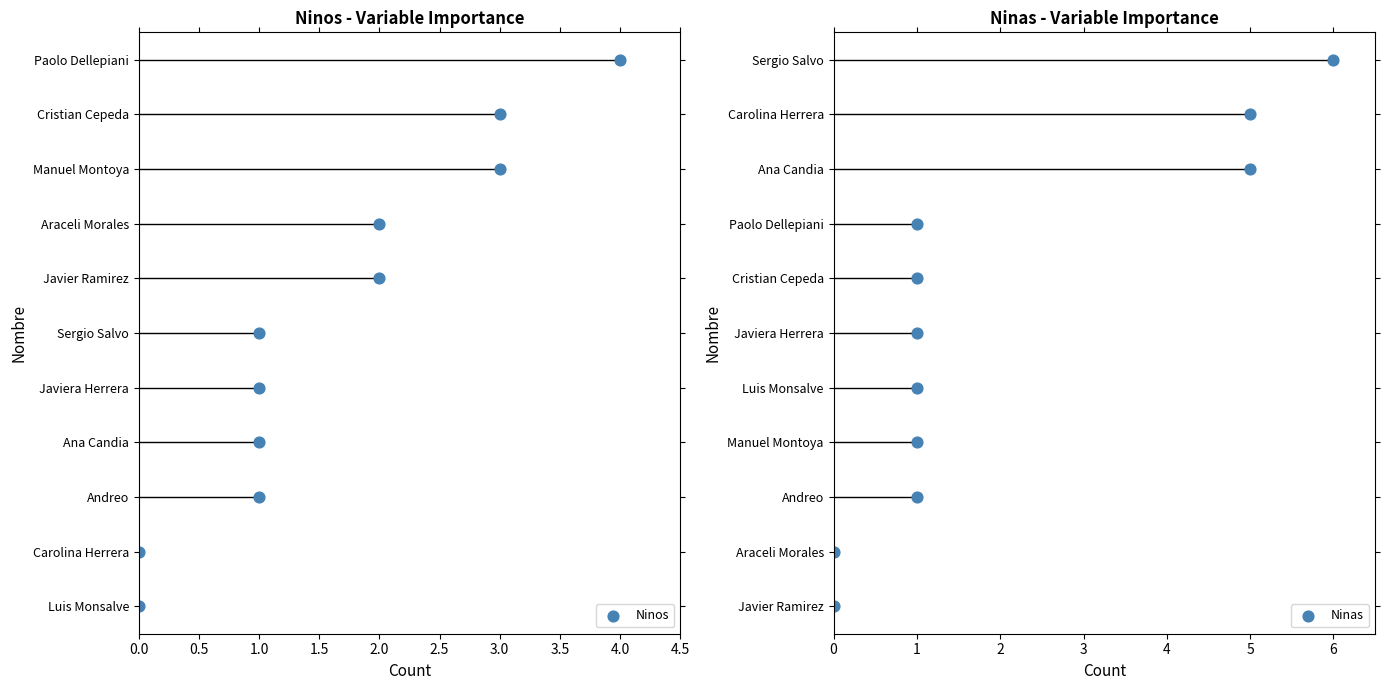

Is the value of Ninos at 3.0 greater than the value of Ninas at 0.0?

Yes